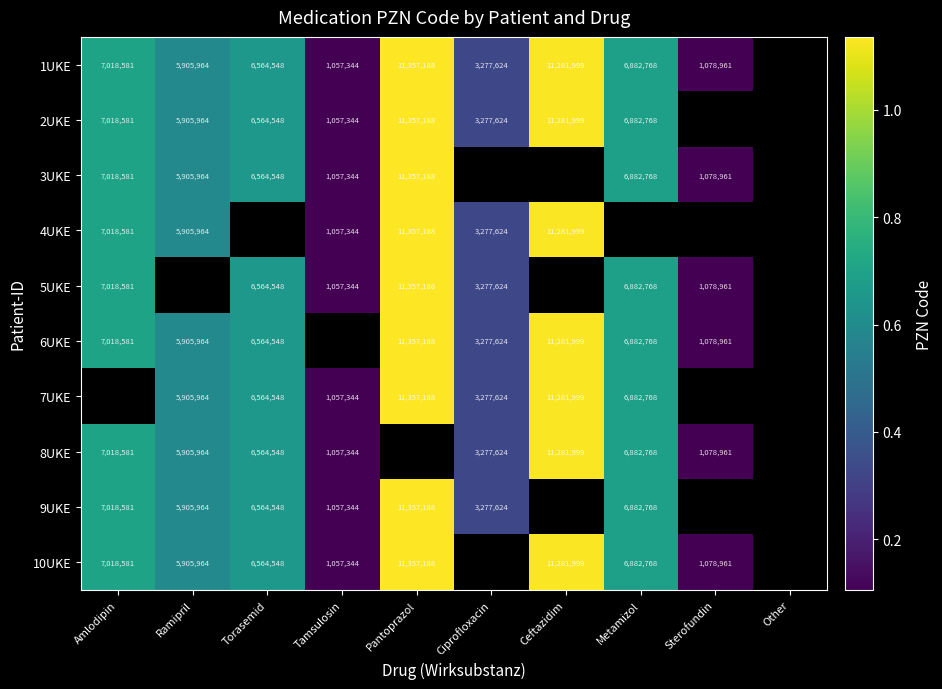

What is the sum of the 2UKE values at Amlodipin and Pantoprazol?

18375769